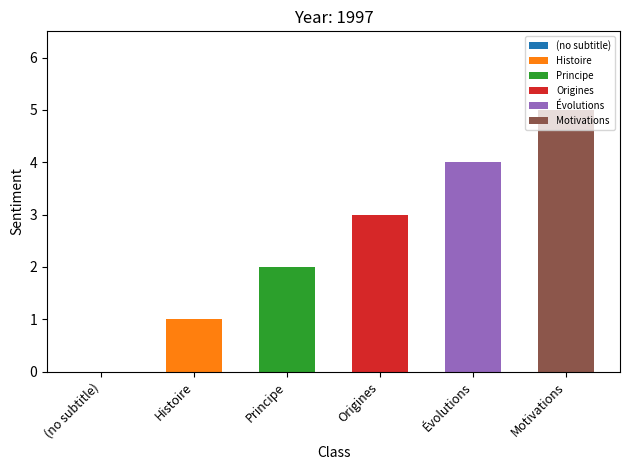

What is the change in value from (no subtitle) to Histoire?

+1